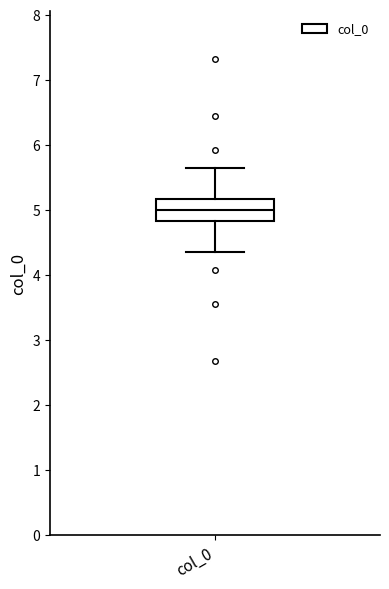

Transcribe this box plot: give where the median line is, the range the box spans, and where the two whiskers end, as read against the y-axis. The values are not printed on the chart, so give them approximately, as read against the axis.

median 5.0, box 4.8 to 5.2, whiskers 4.3 to 5.7